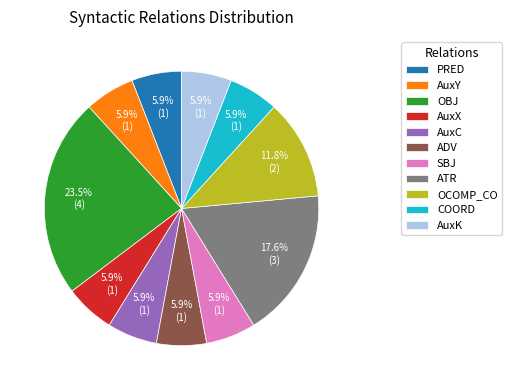

Is AuxX the majority of the pie?

No